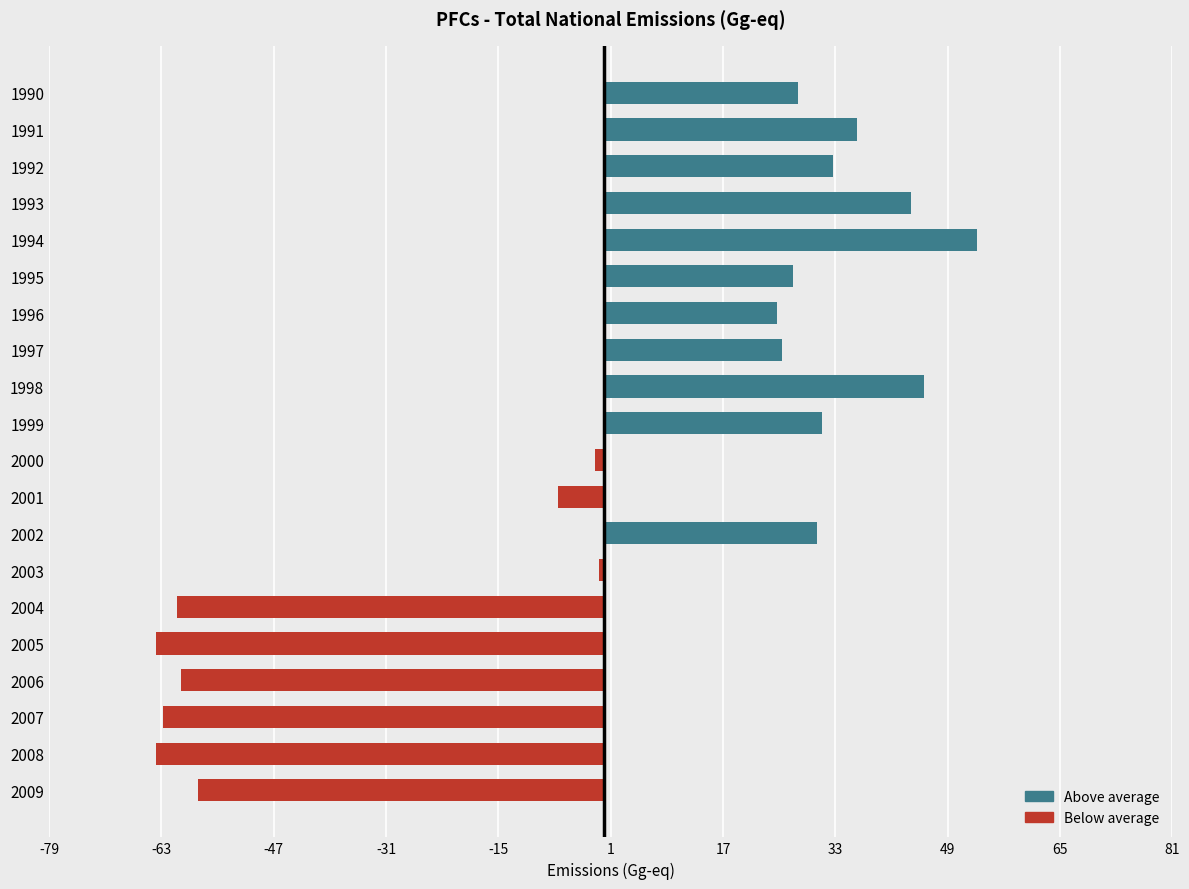

Which has a higher value, 1996 or 2005?

1996